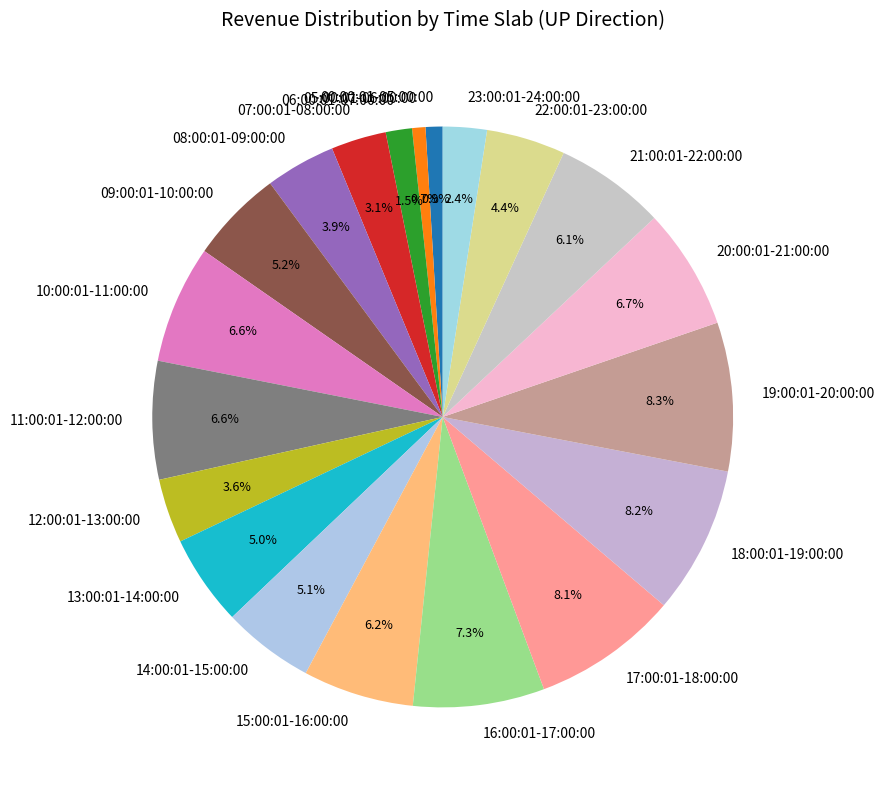

To the nearest percent, what is the combined percentage of 08:00:01-09:00:00 and 09:00:01-10:00:00?

9%